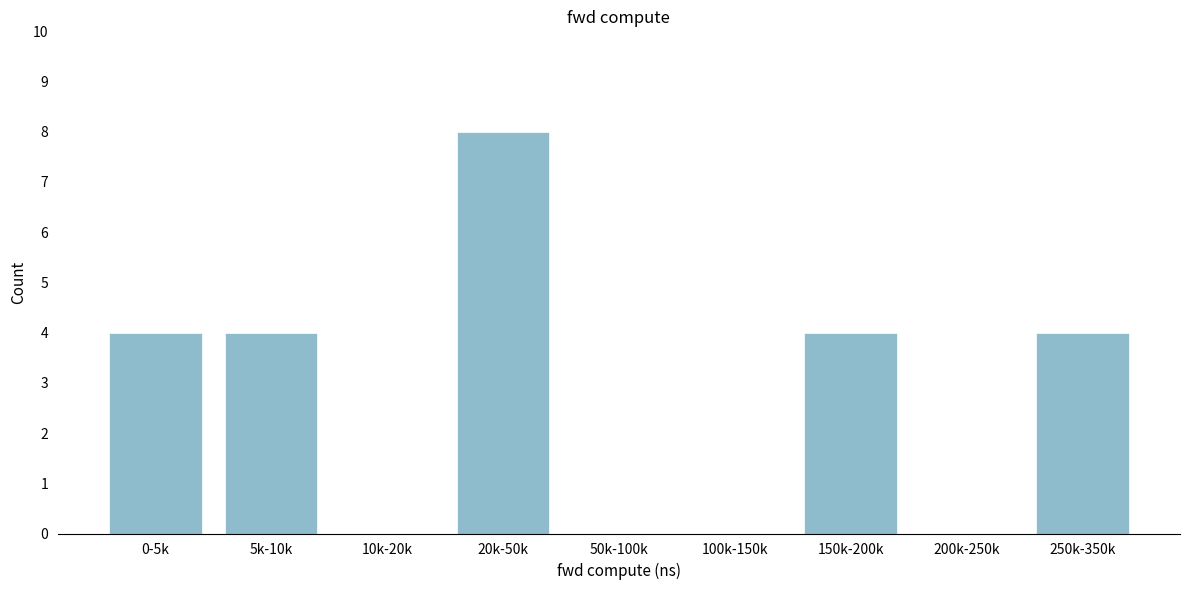

Reading left to right, transcribe all the data shown in this chart.

0-5k=4	5k-10k=4	10k-20k=0	20k-50k=8	50k-100k=0	100k-150k=0	150k-200k=4	200k-250k=0	250k-350k=4